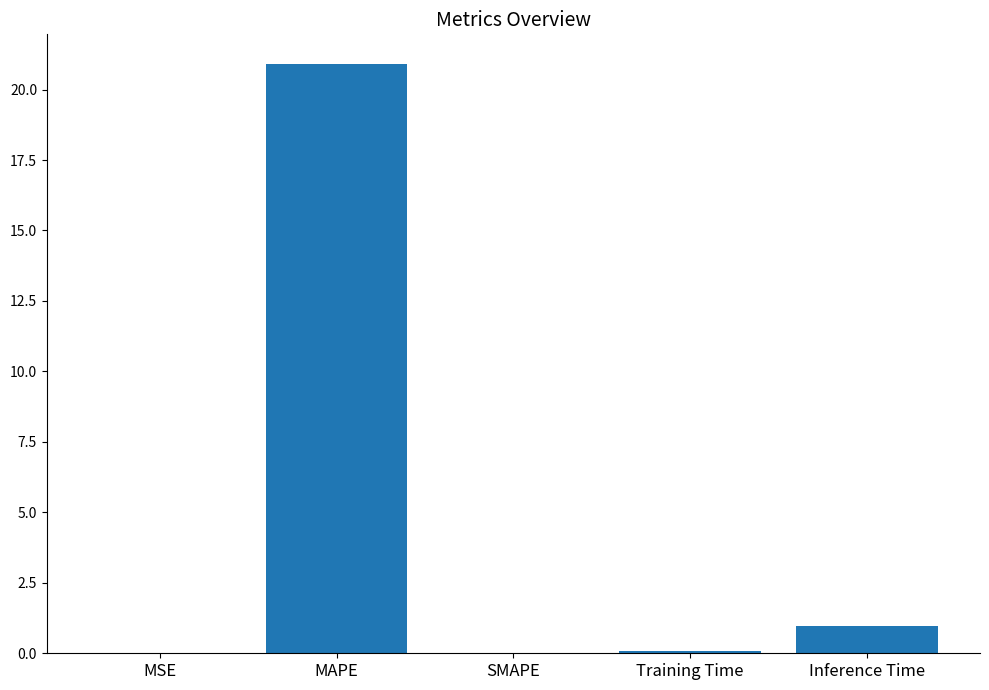

Count the number of data series in this chart.

1